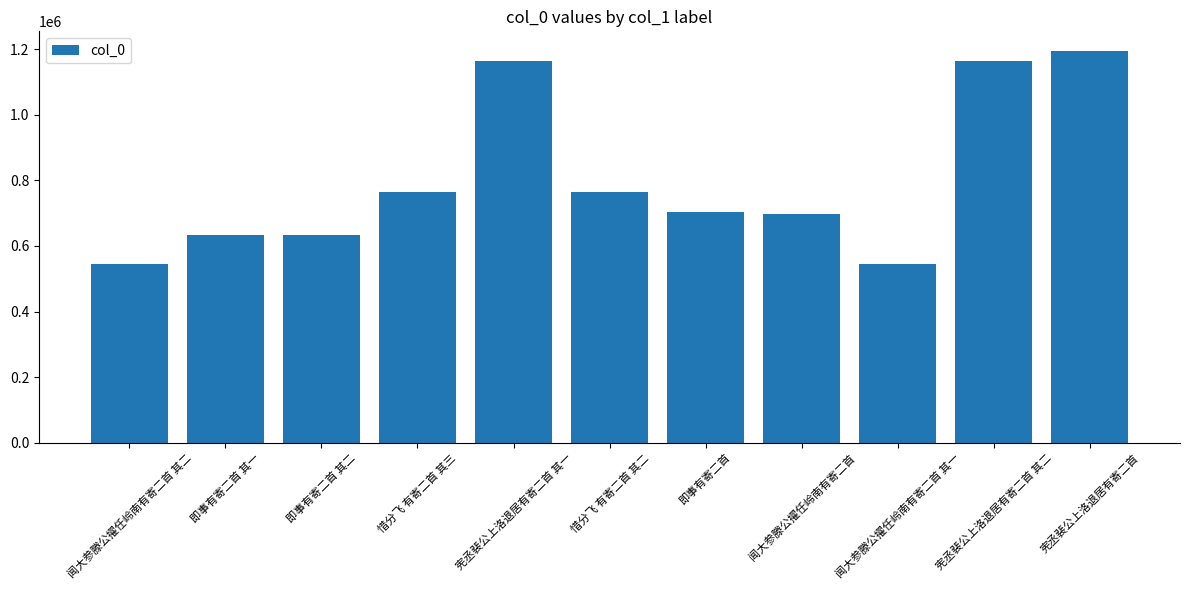

What is the maximum value shown in the chart?

1194248